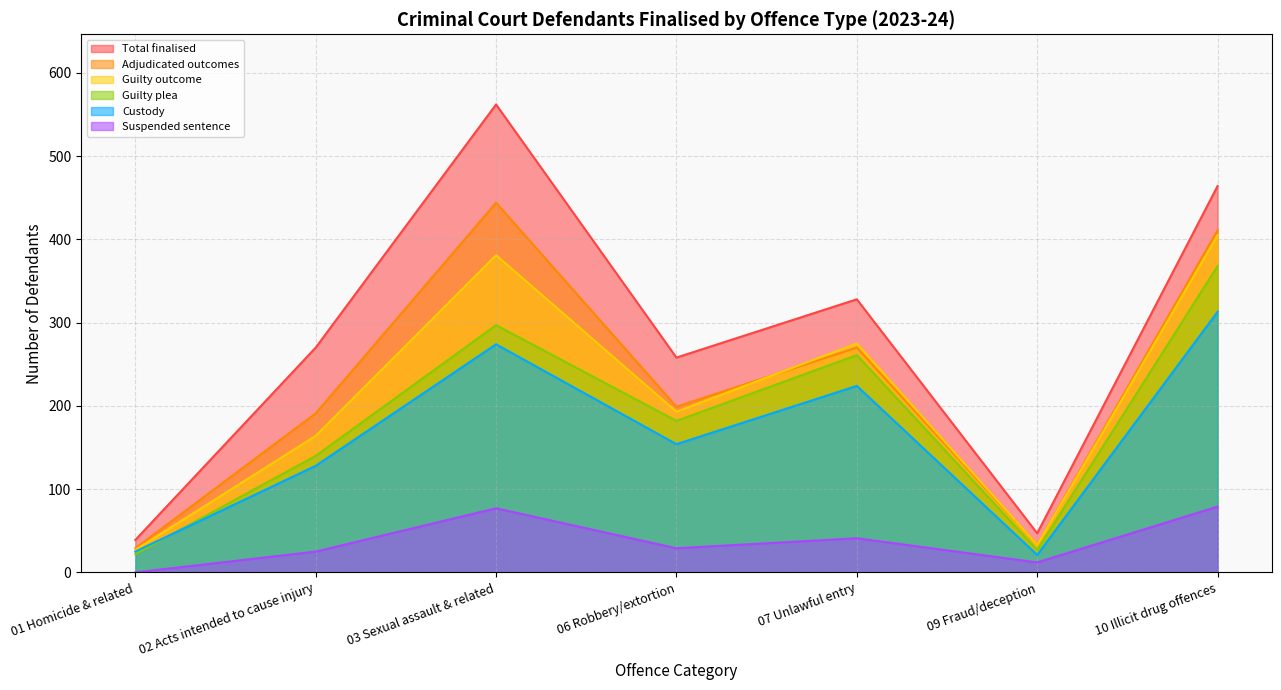

How many interior local valleys does the Custody series have?

2